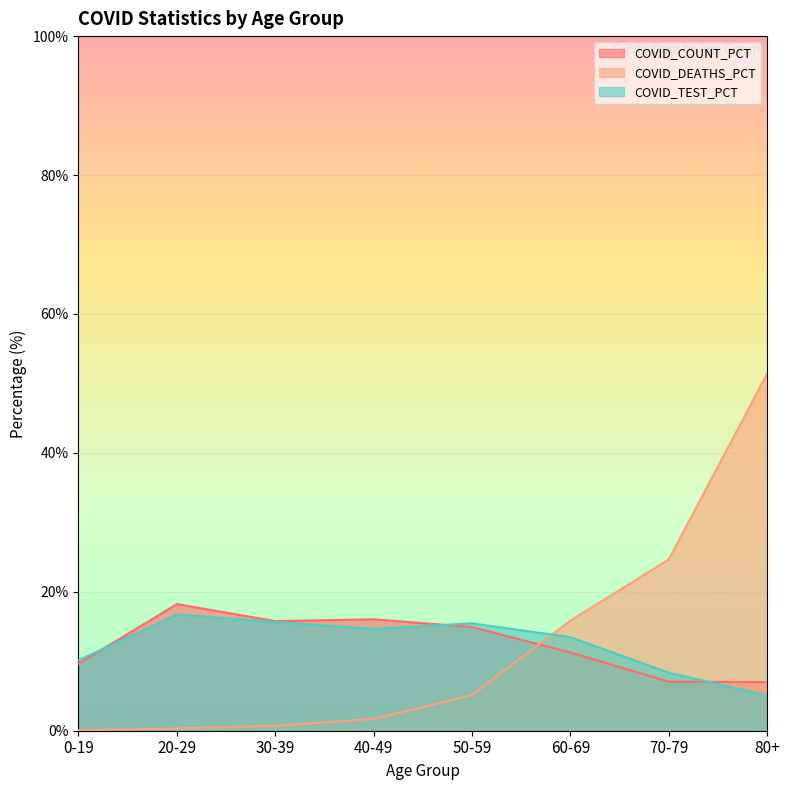

How many lines are shown in the chart?

3